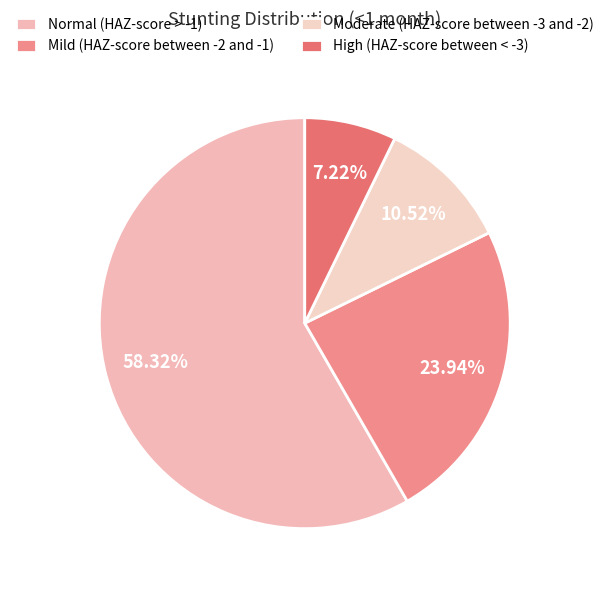

What is the total percentage of Mild (HAZ-score between -2 and -1) and High (HAZ-score between < -3)?

31.2%